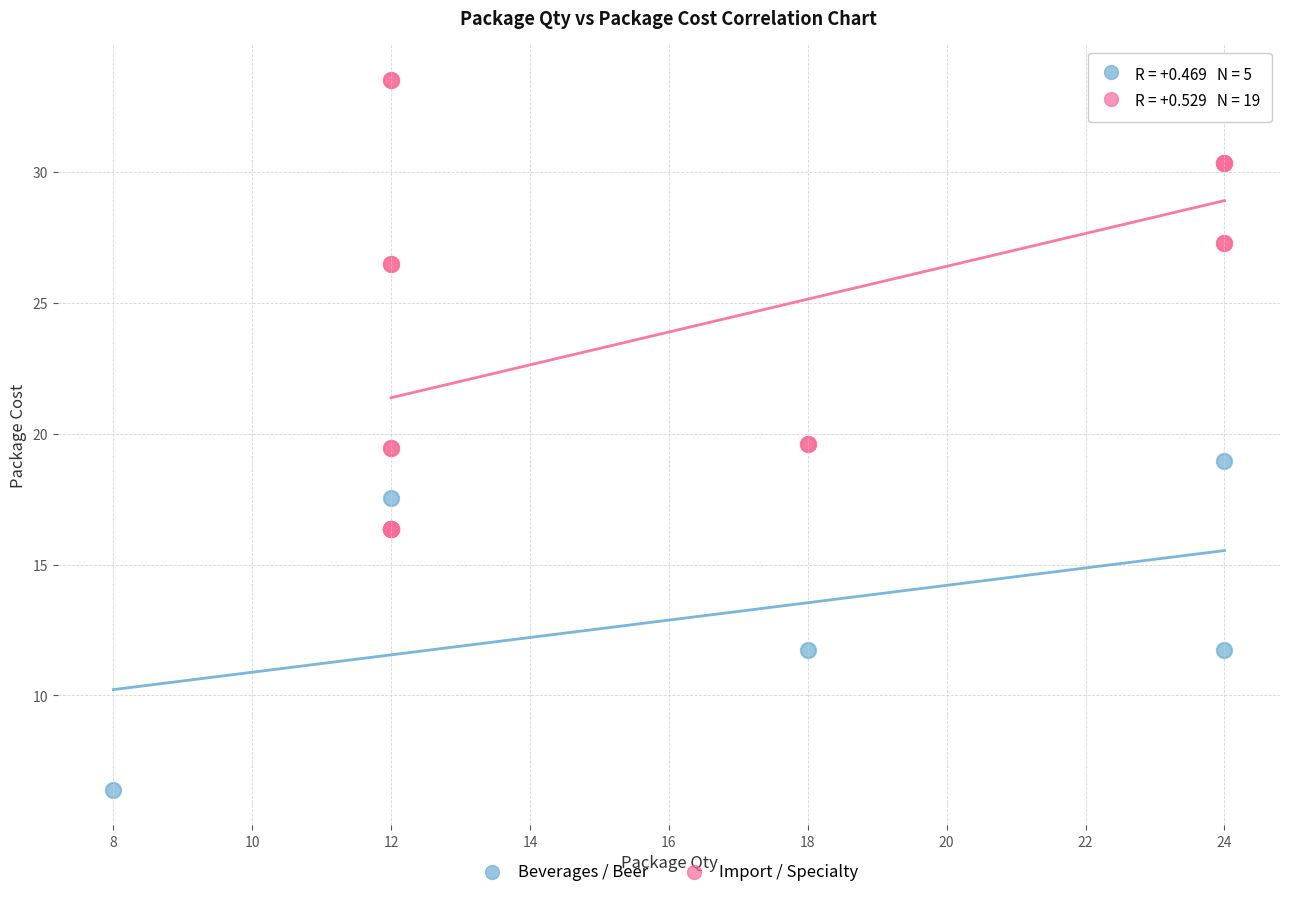

Which series reaches the maximum Y coordinate?

Import / Specialty